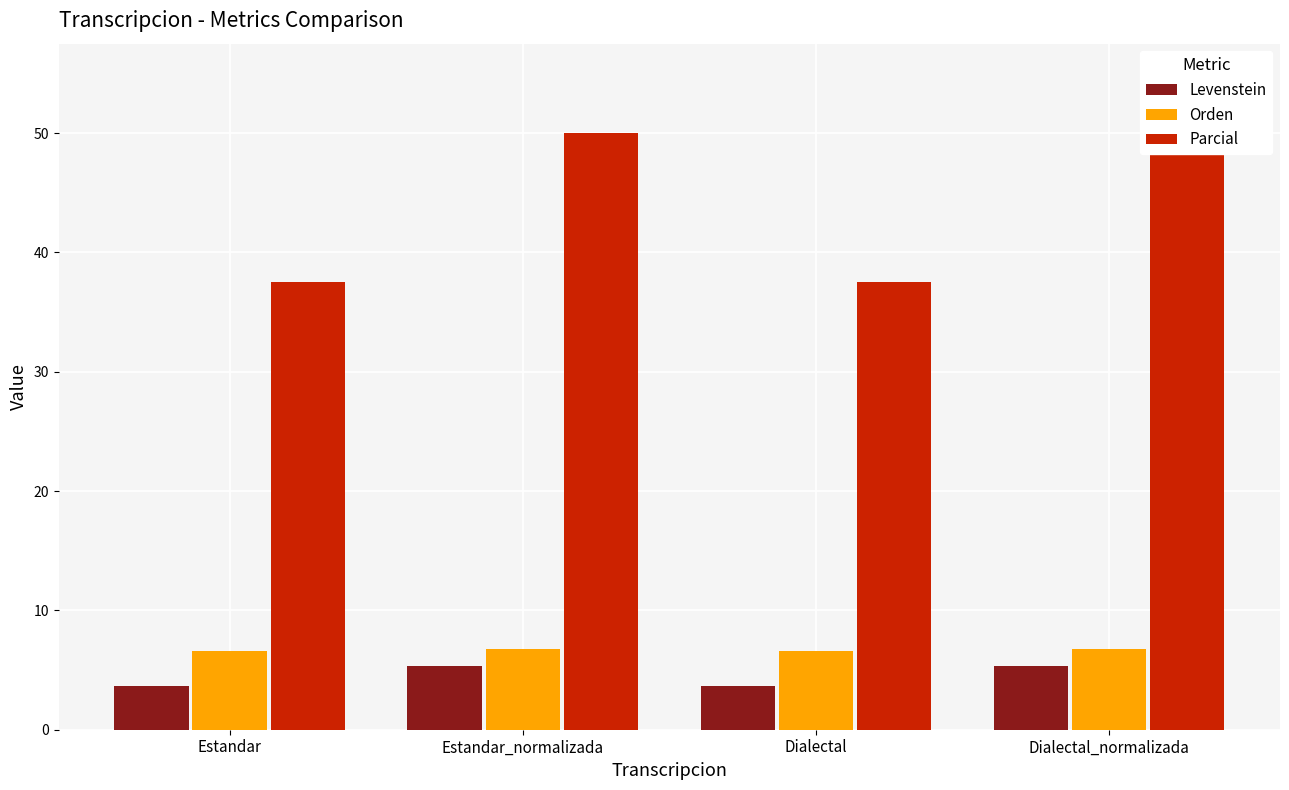

What is the label of the 2nd bar from the left?

Estandar_normalizada